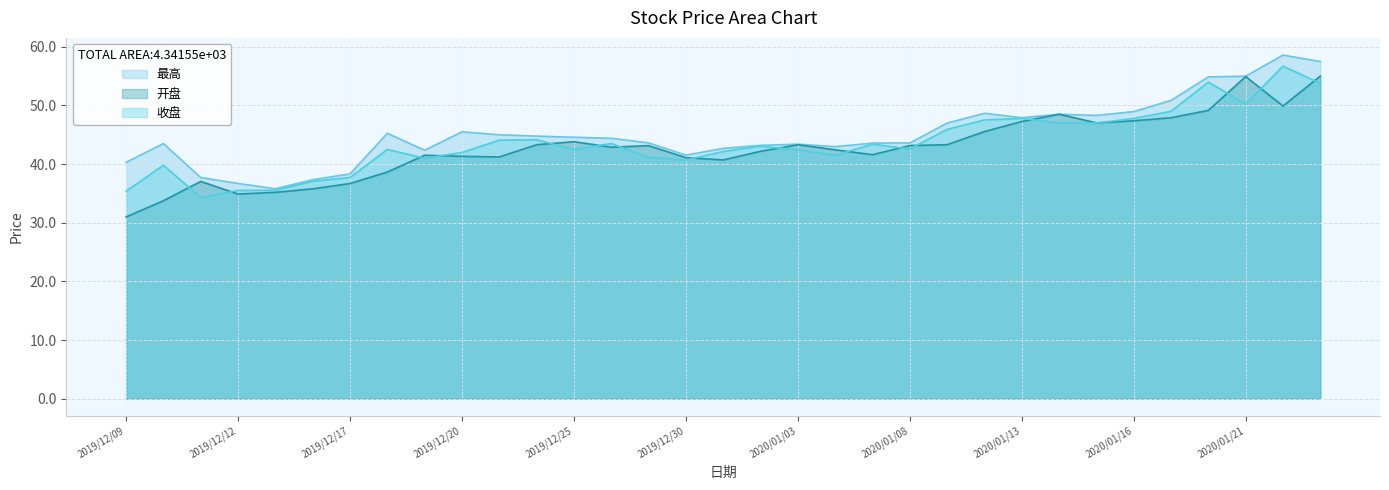

How many data points in 收盘 are above 42?

21